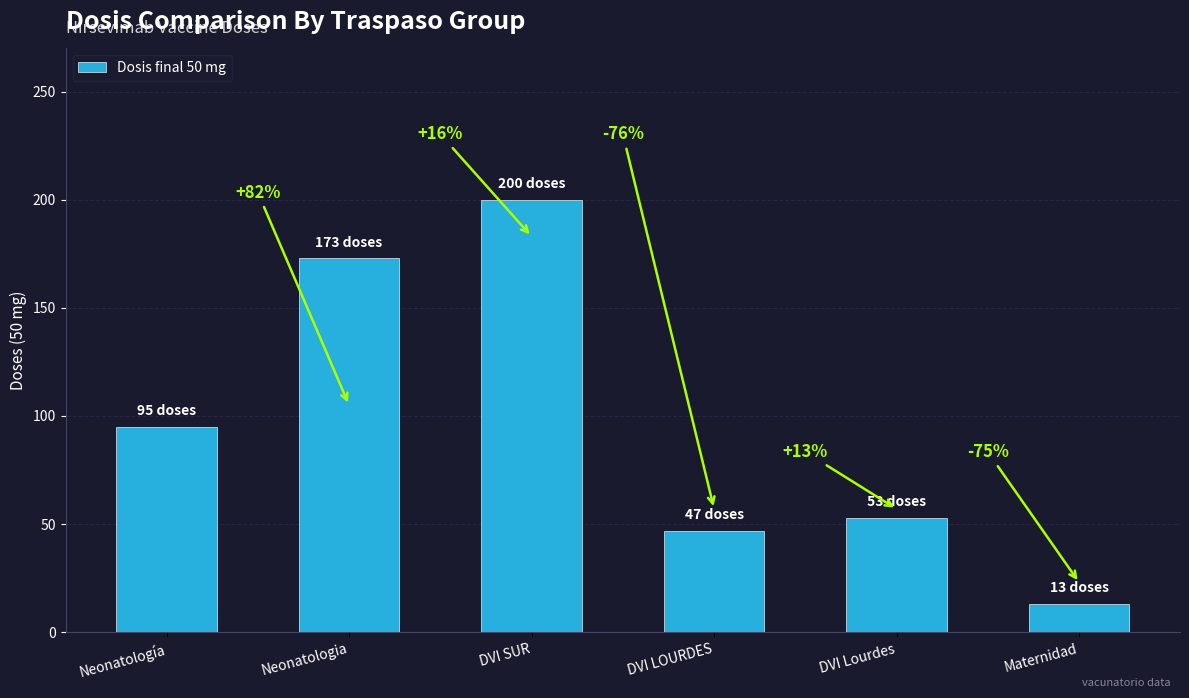

Approximately how many times larger is the value at DVI LOURDES compared to DVI Lourdes?

0.9